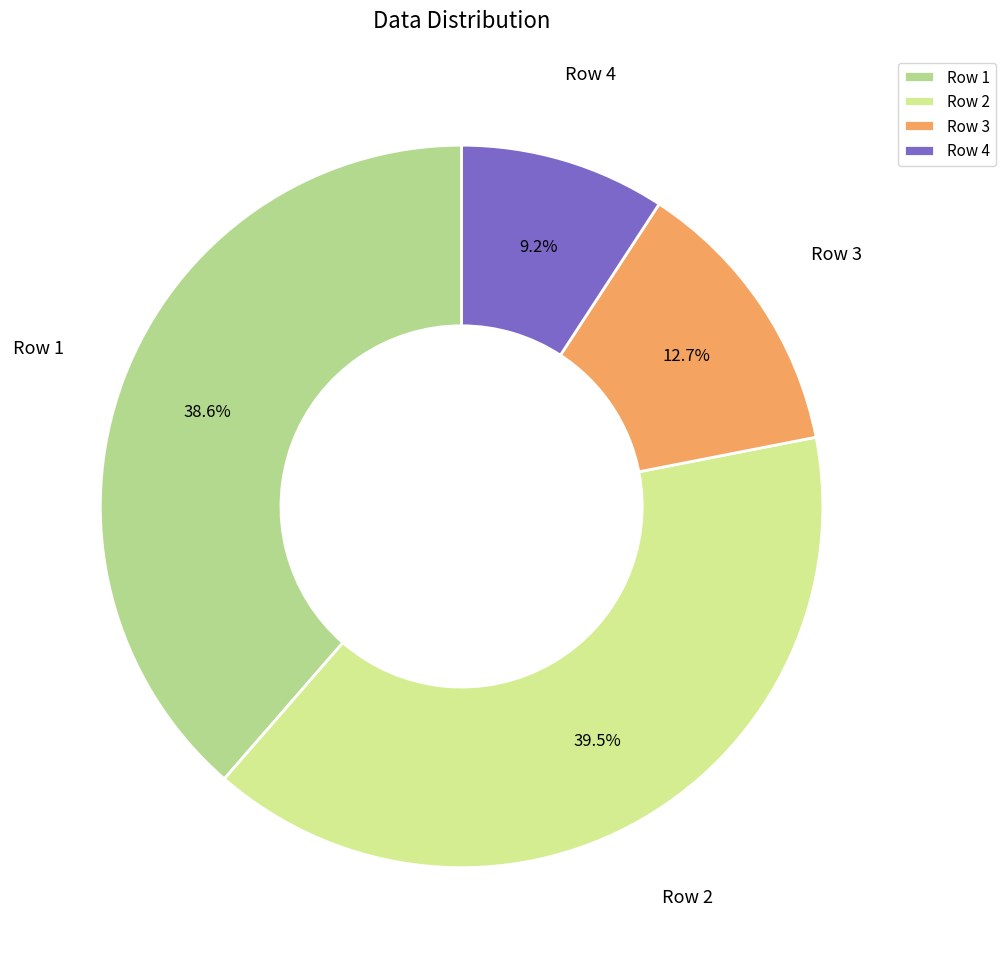

Combined, do Row 3 and Row 1 account for over 50%?

Yes